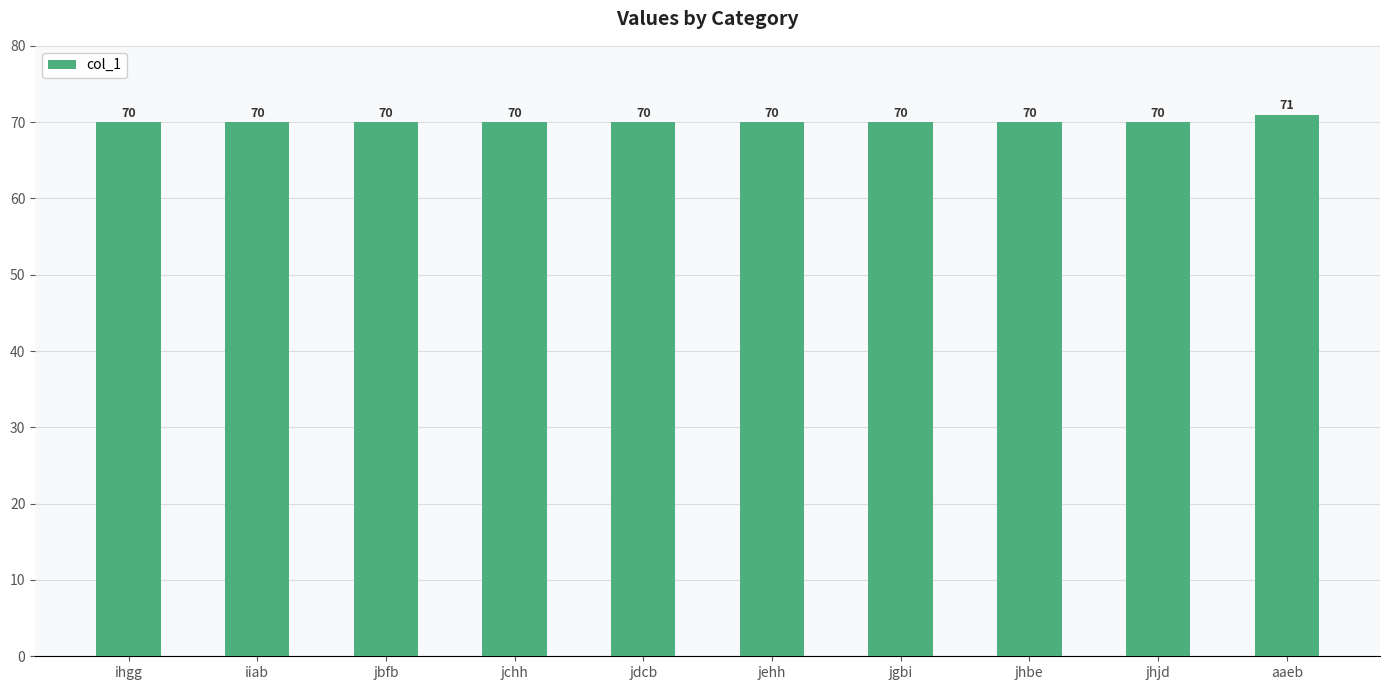

Count the values in the range 70 to 71.

10